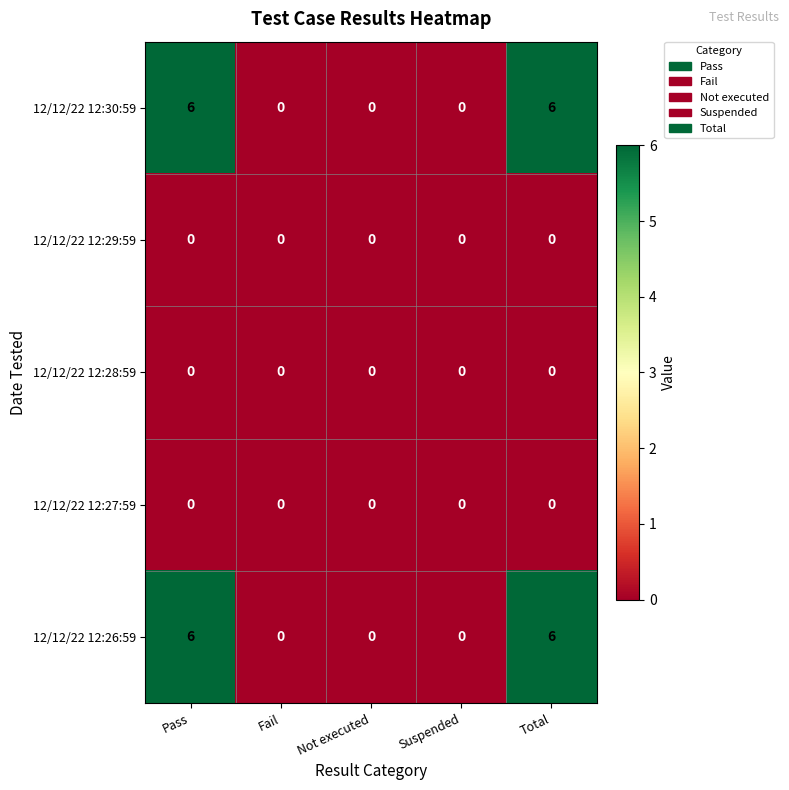

At how many categories does at least one series exceed 5?

2